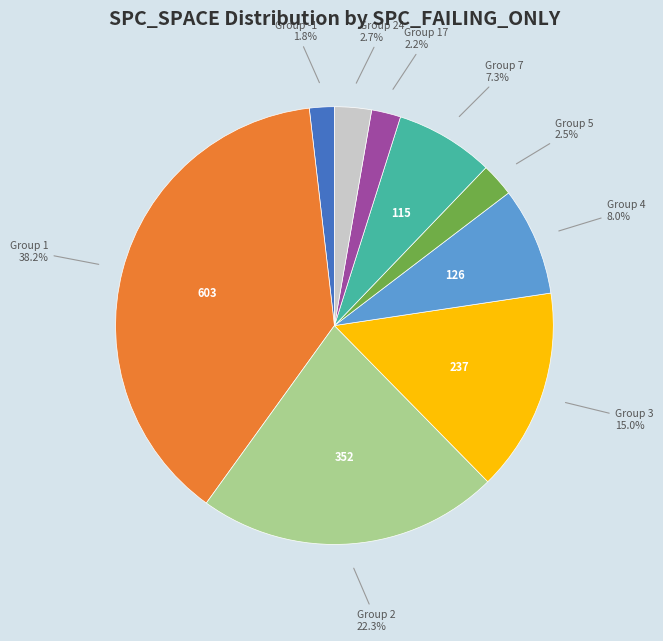

Is there any slice that represents more than half of the pie?

No